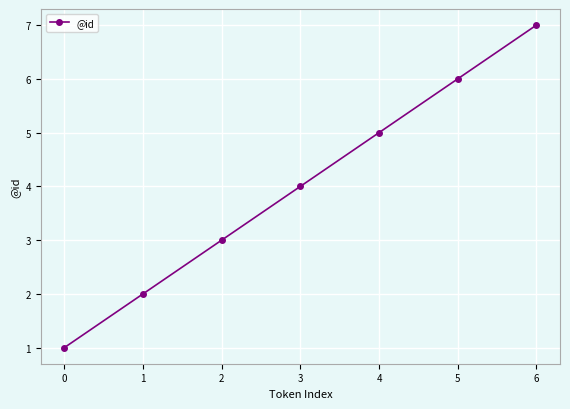

Rank the categories by value from lowest to highest.

0, 1, 2, 3, 4, 5, 6